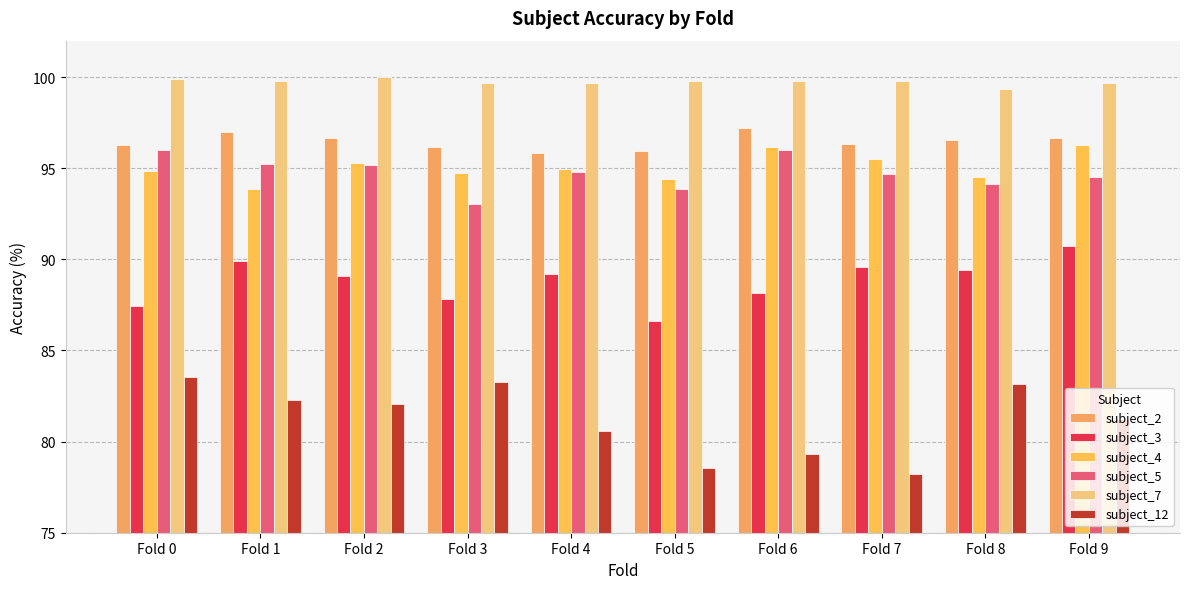

Which category has the highest value in the subject_12 series?

Fold 0